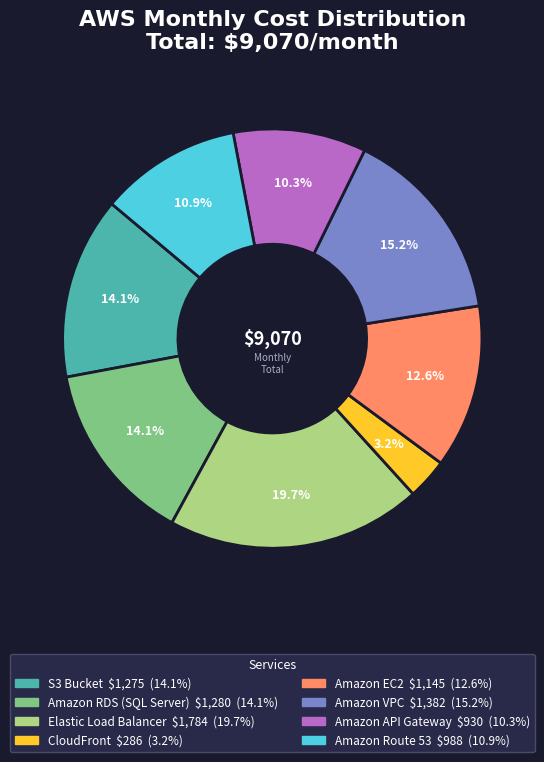

What is the largest slice in the pie chart?

Elastic Load Balancer